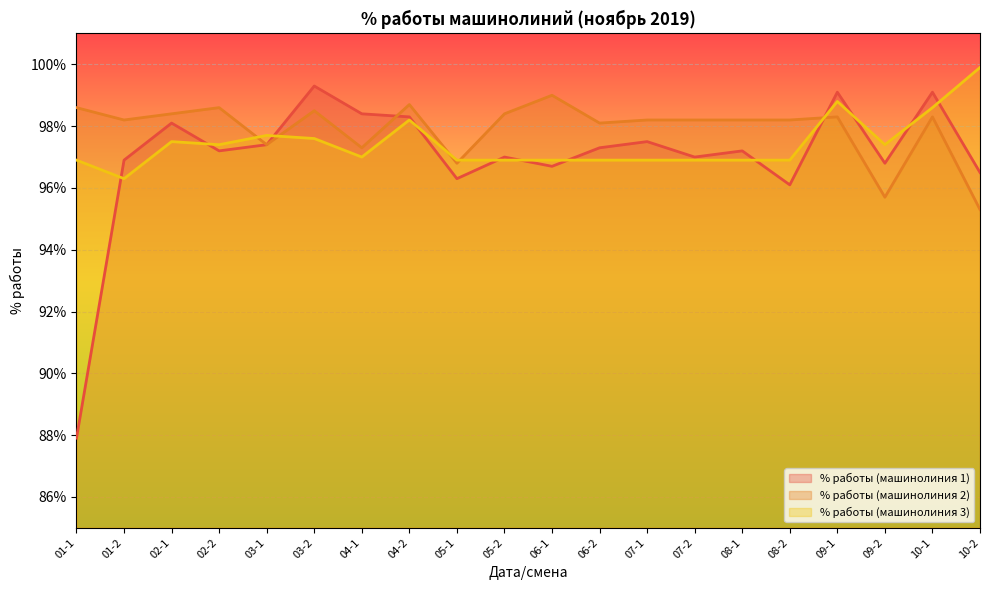

What is the value of the % работы (машинолиния 1) point at the 8th from the left?

1.0